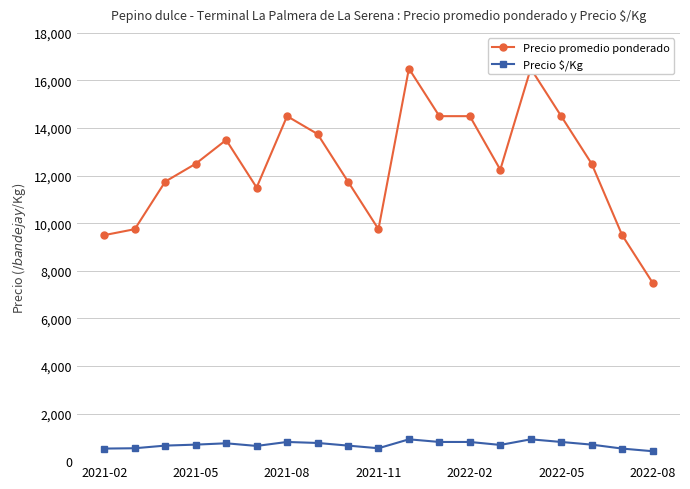

In Precio $/Kg, how many points are higher than both neighbors (excluding endpoints)?

4